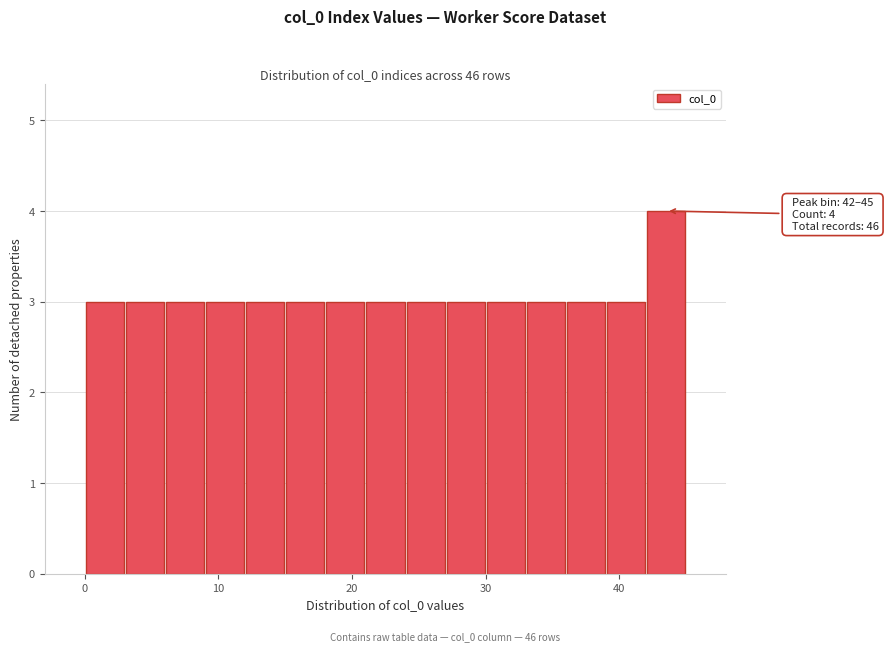

Read against the x-axis, roughly where is the centre of the tallest bar?

44